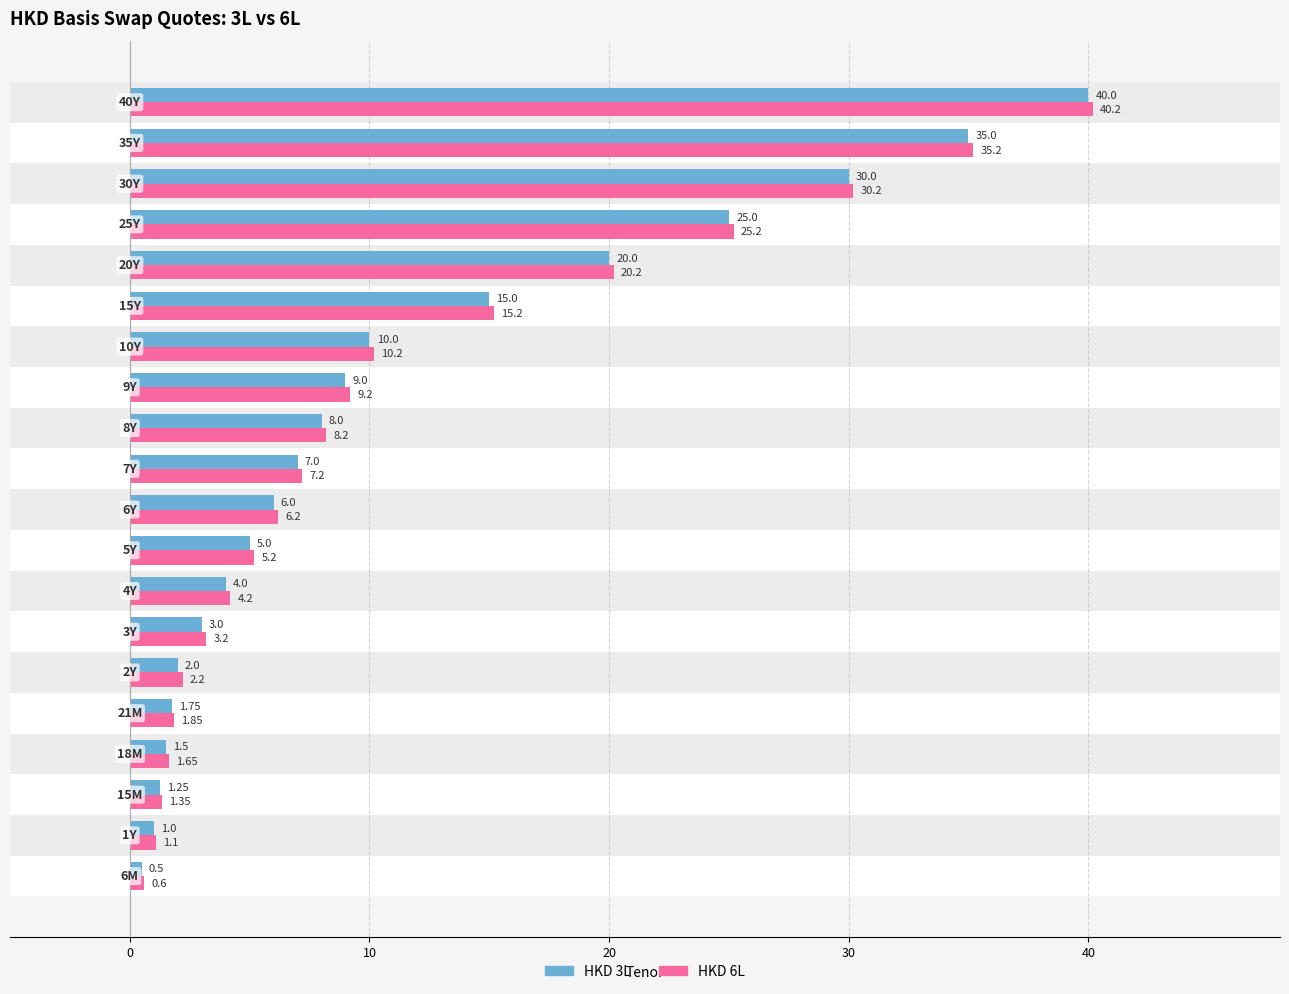

List the series in order of their overall mean, highest first.

HKD 6L, HKD 3L